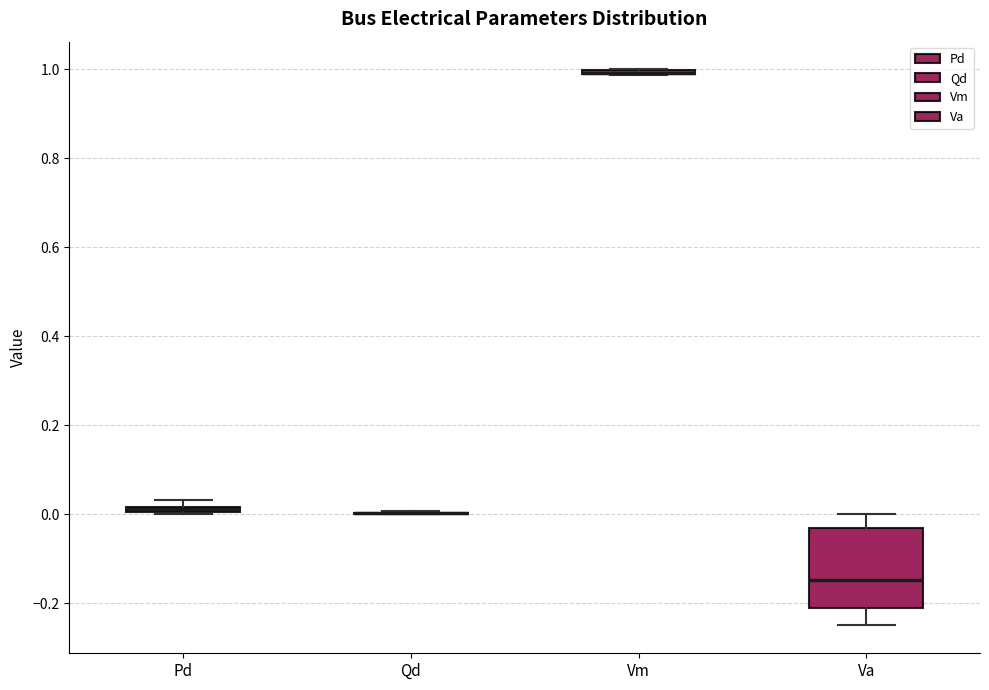

Where is the upper edge of the box for Vm on the y-axis? The values are not printed on the chart, so give them approximately, as read against the axis.

1.00